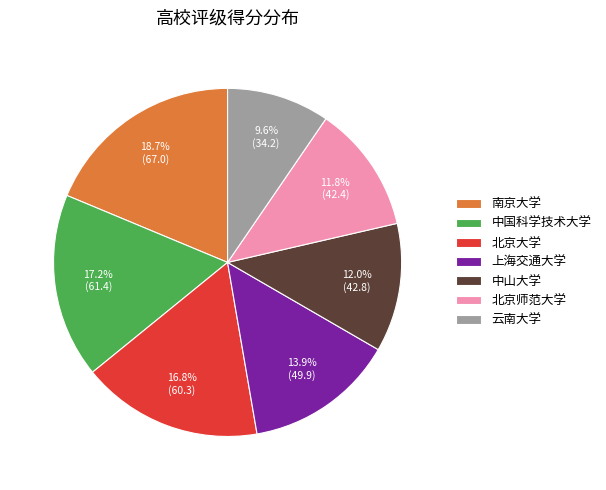

Approximately how many times larger is the value at 北京大学 compared to 南京大学?

0.9